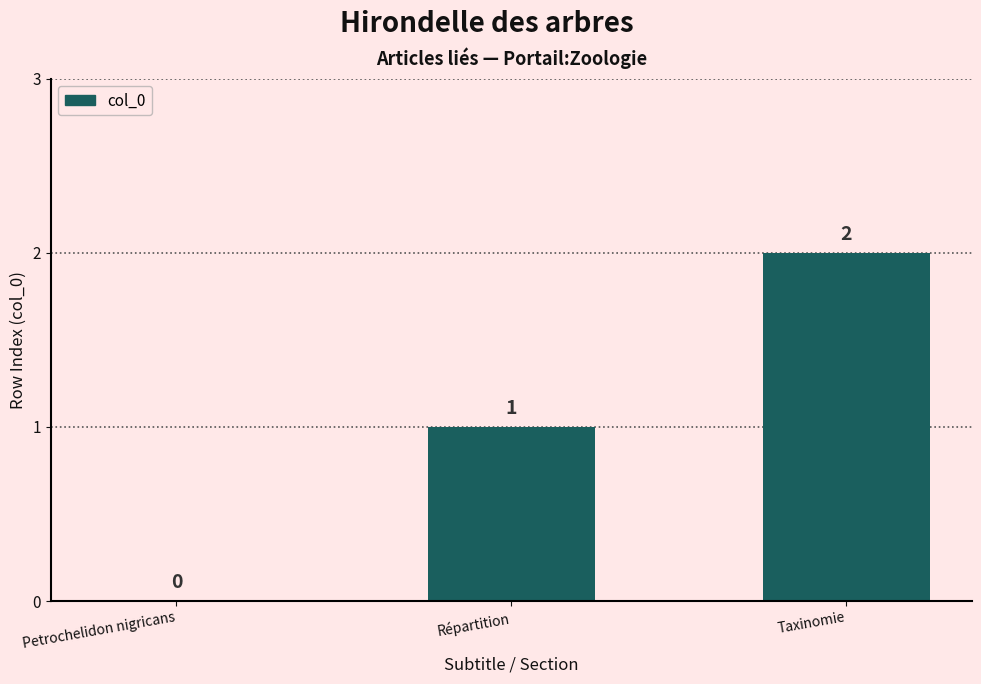

What is the maximum value shown in the chart?

2